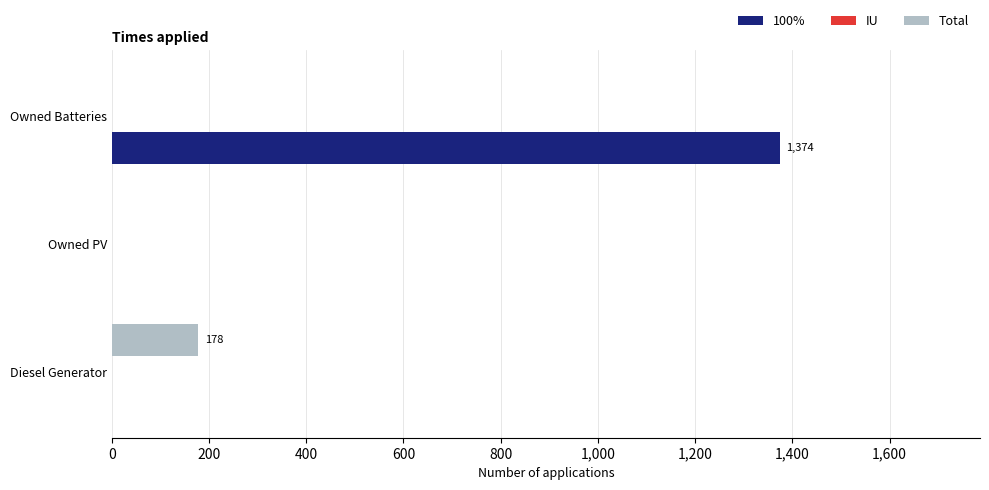

At which label does 100% reach its peak?

Owned Batteries